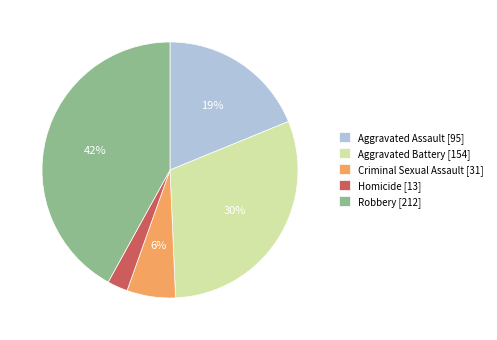

Between Criminal Sexual Assault and Homicide, which is larger?

Criminal Sexual Assault